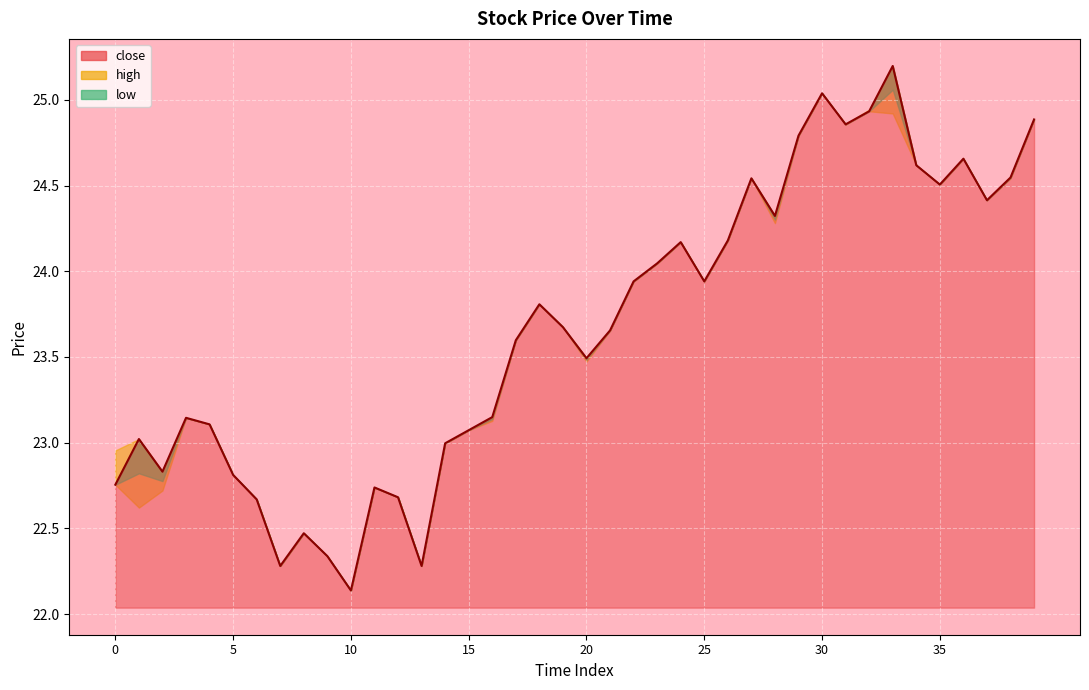

Which category has the lowest value across all series?

10